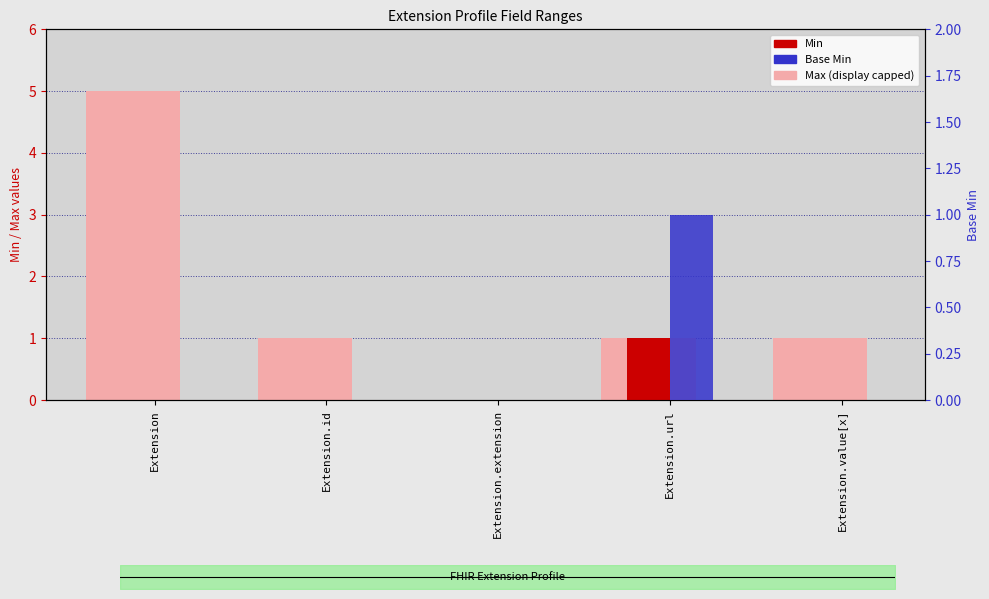

Reading right to left, what are all the values shown in this chart?

Max (display capped): Extension.value[x]=1	Extension.url=1	Extension.extension=0	Extension.id=1	Extension=5
Min: Extension.value[x]=0	Extension.url=1	Extension.extension=0	Extension.id=0	Extension=0
Base Min: Extension.value[x]=0	Extension.url=1	Extension.extension=0	Extension.id=0	Extension=0